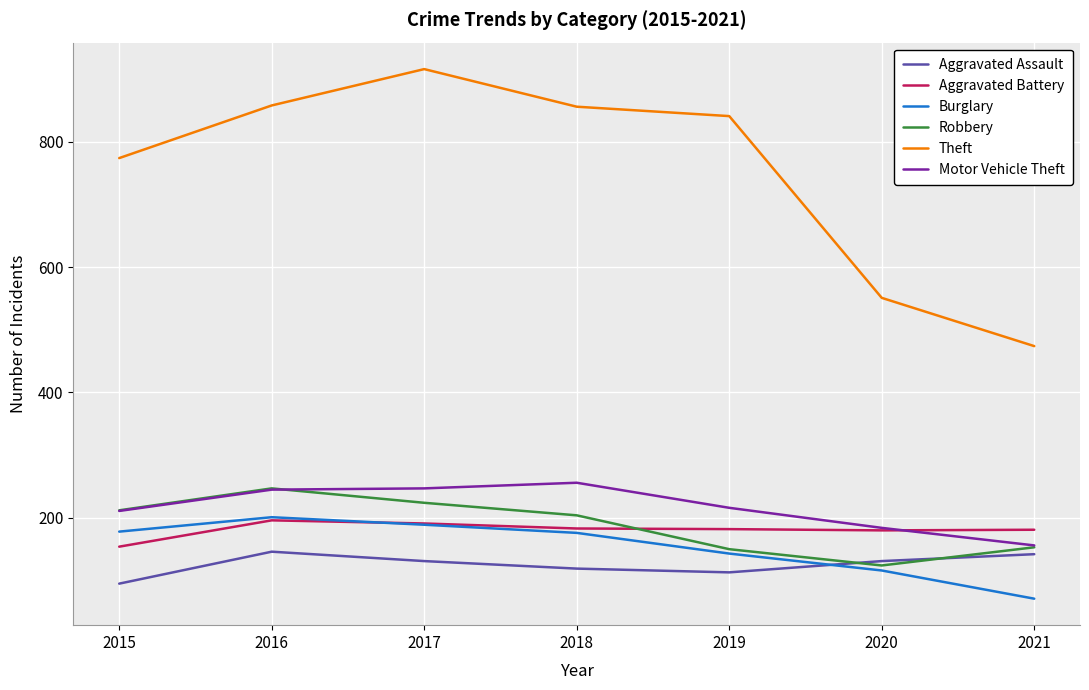

What is the difference between the highest and lowest values at 2019?

728